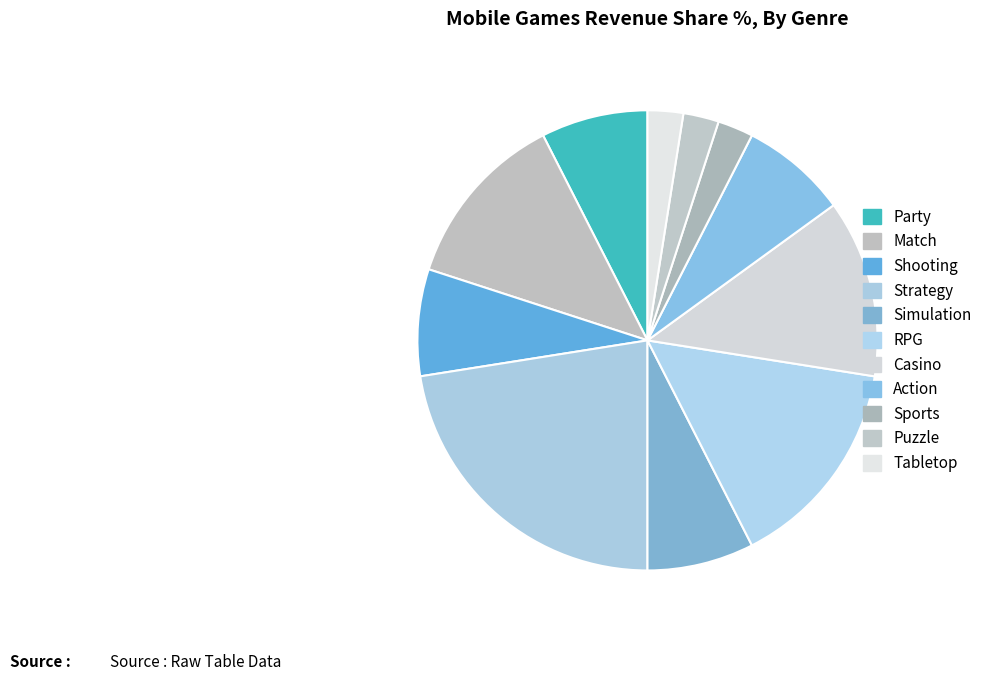

What is the largest slice in the pie chart?

Strategy